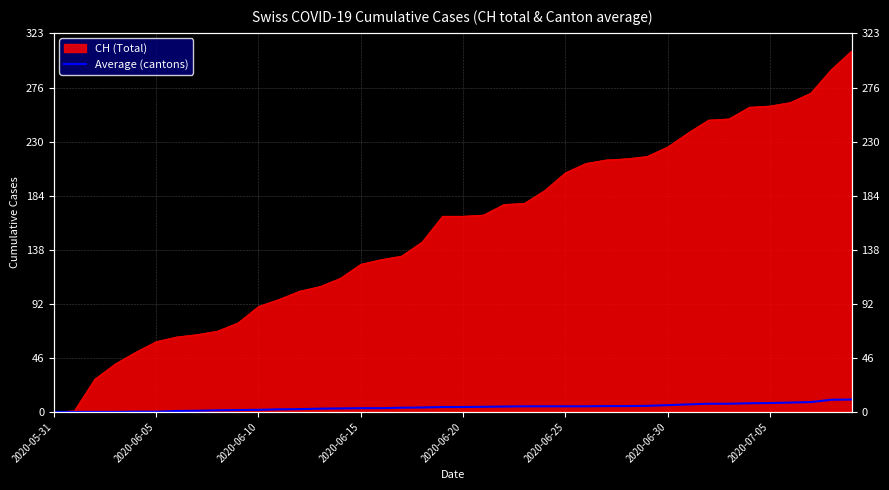

What is the difference between the maximum and second lowest values?

10.6